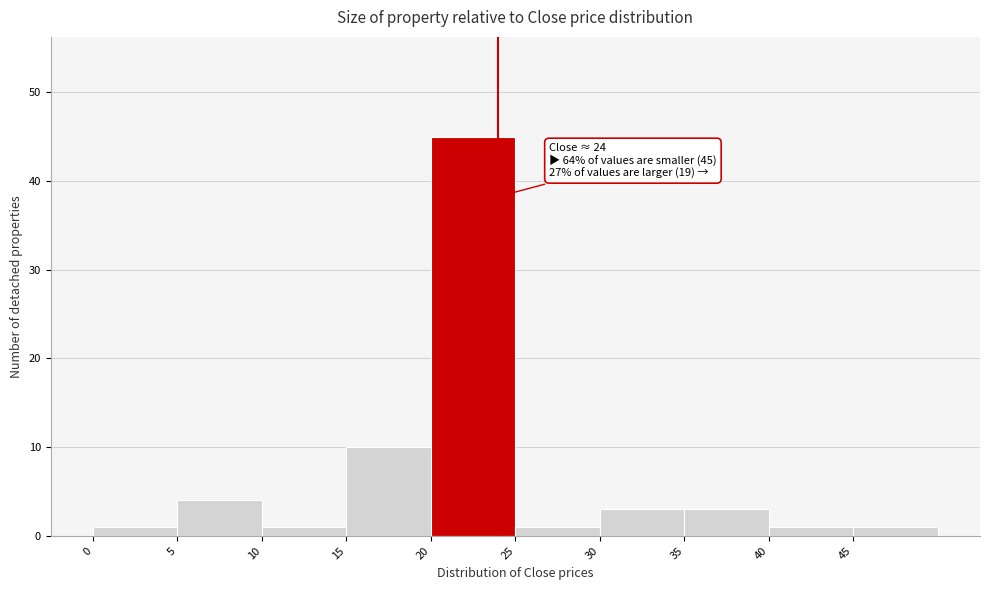

Which range on the x-axis has the tallest bar?

20 to 25